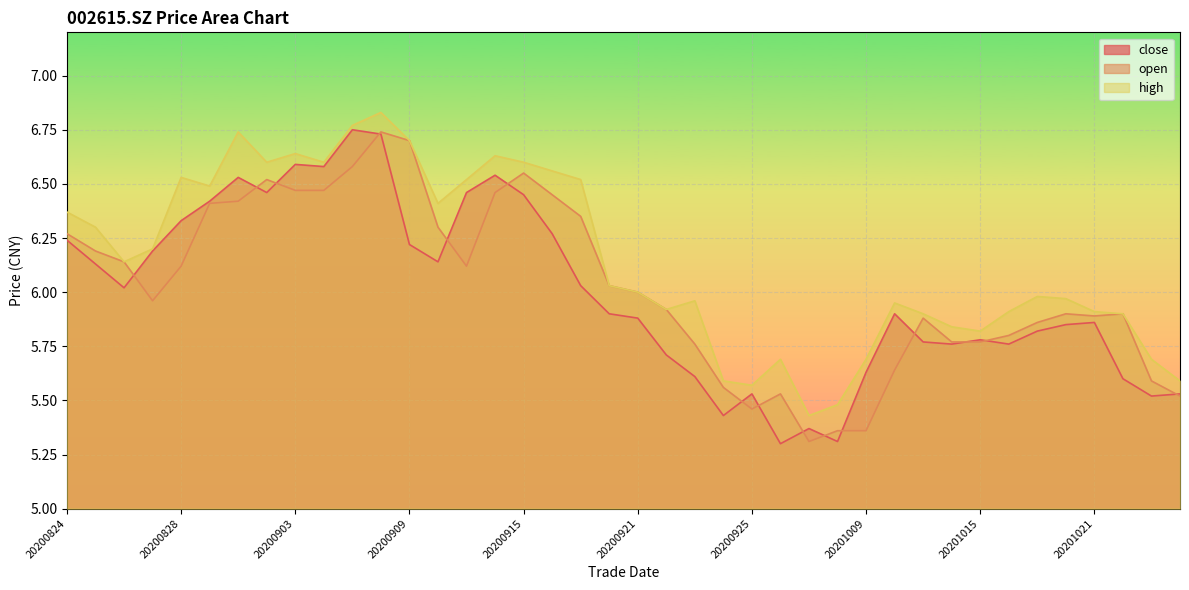

How many intersections are there between open and close?

15